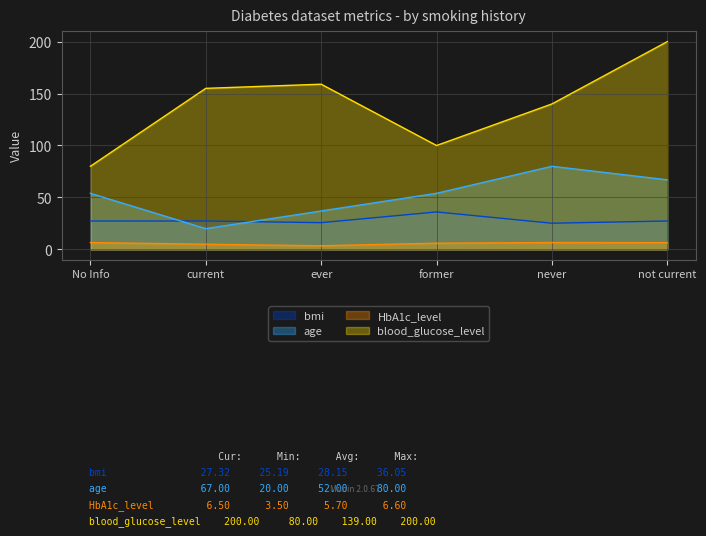

Is the value of HbA1c_level at ever greater than the value of age at No Info?

No